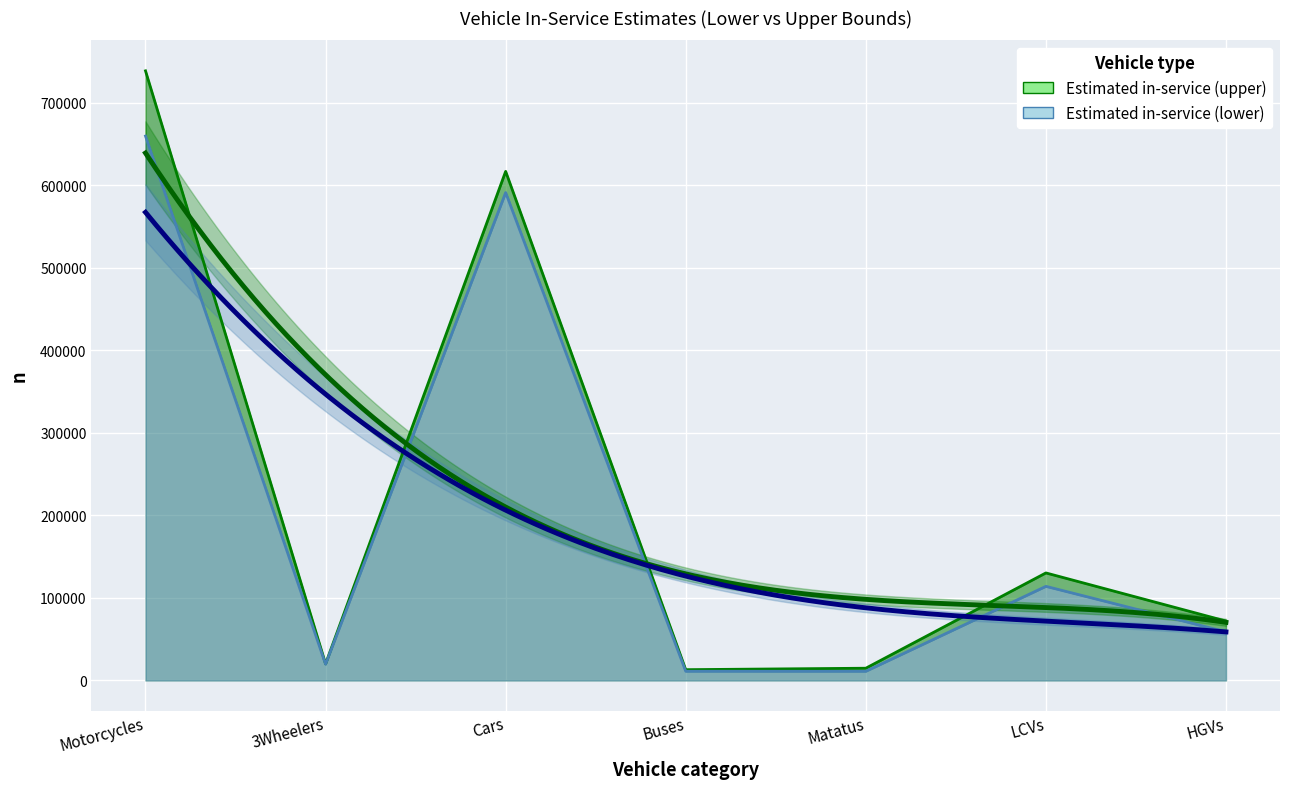

Reading left to right, list all the values displayed in this chart.

Estimated in-service (upper): Motorcycles=738501	3Wheelers=20113	Cars=616709	Buses=13026	Matatus=14789	LCVs=130230	HGVs=71895
Estimated in-service (lower): Motorcycles=659492	3Wheelers=19621	Cars=591019	Buses=11092	Matatus=11056	LCVs=113971	HGVs=58838